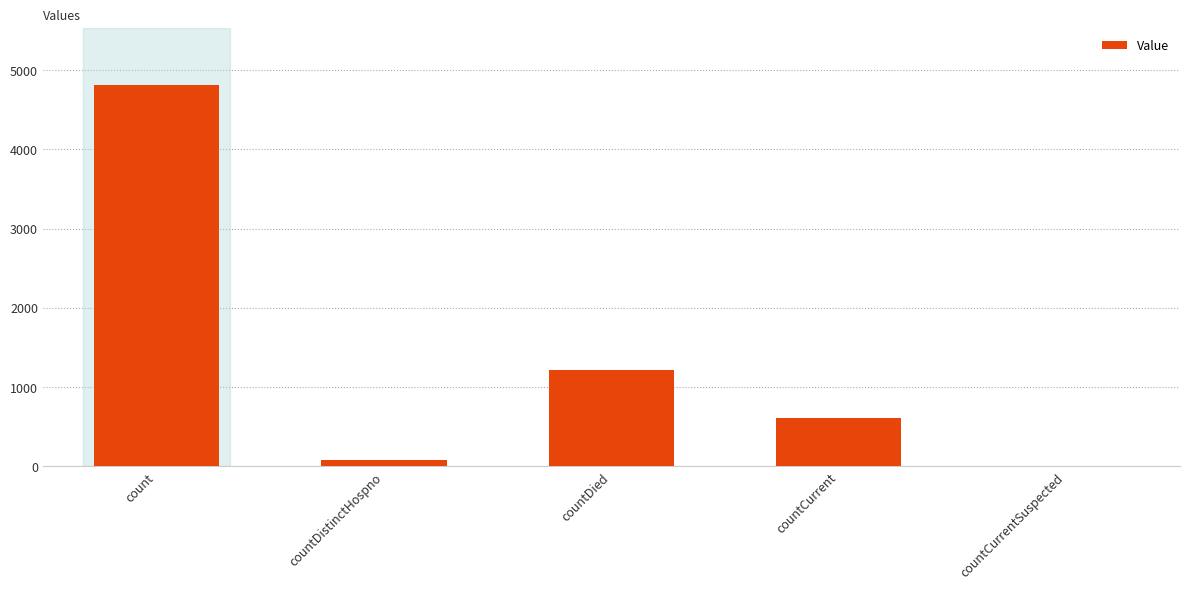

How many categories are shown in the chart?

5